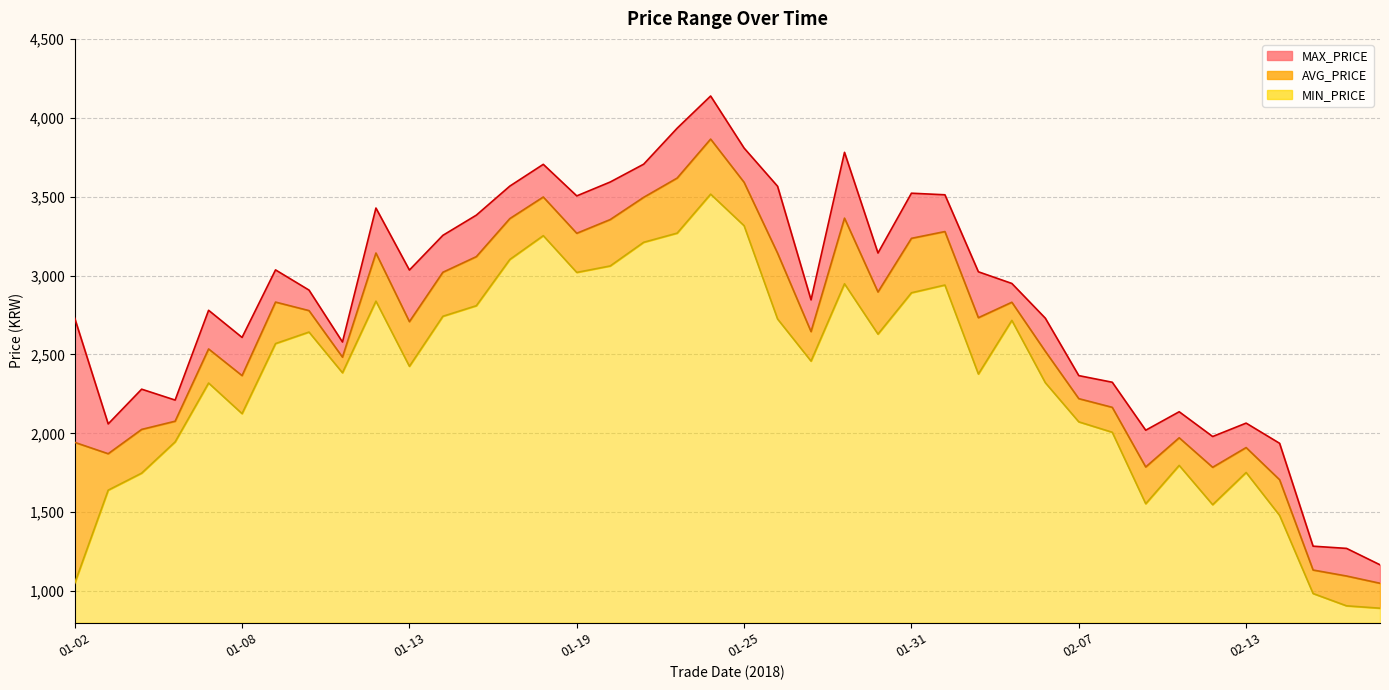

True or false: MAX_PRICE and AVG_PRICE cross at least once.

False